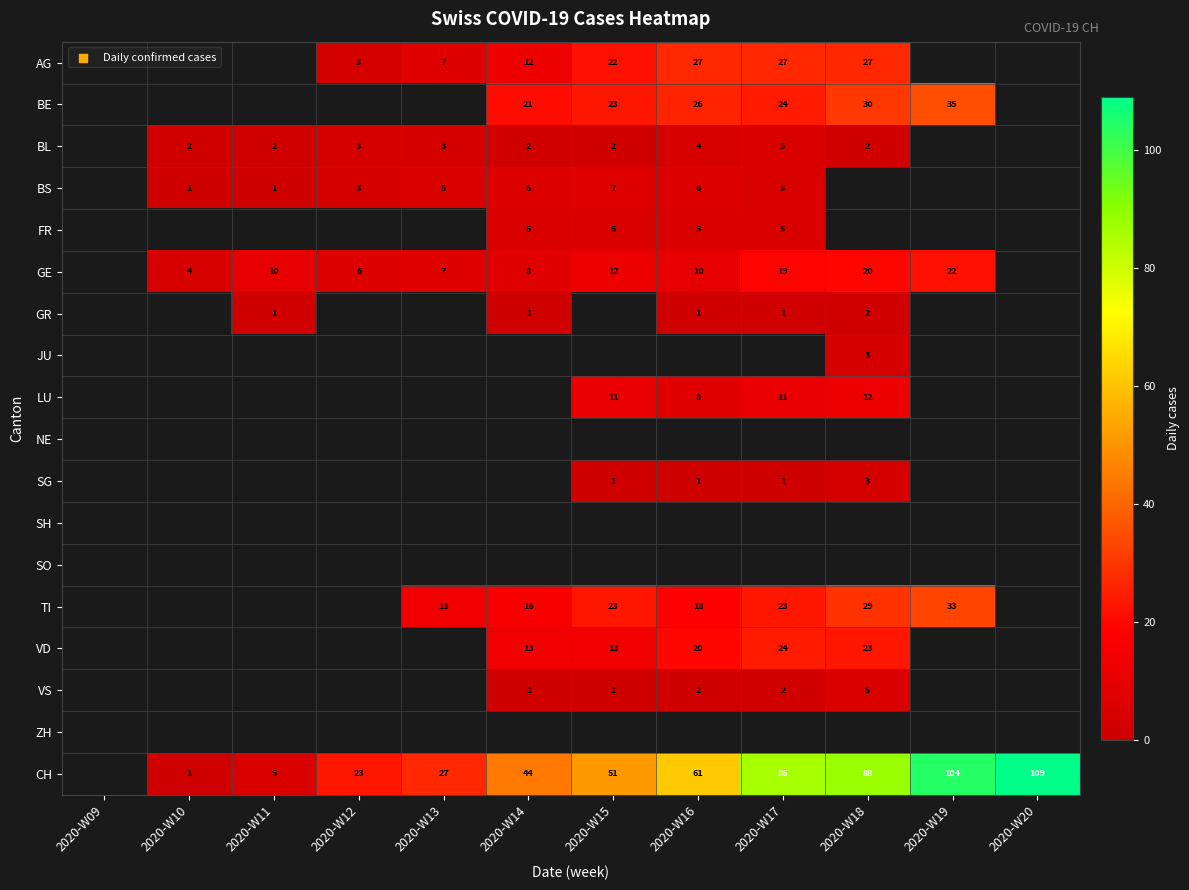

Is it true that LU equals 13 at 2020-W16?

False